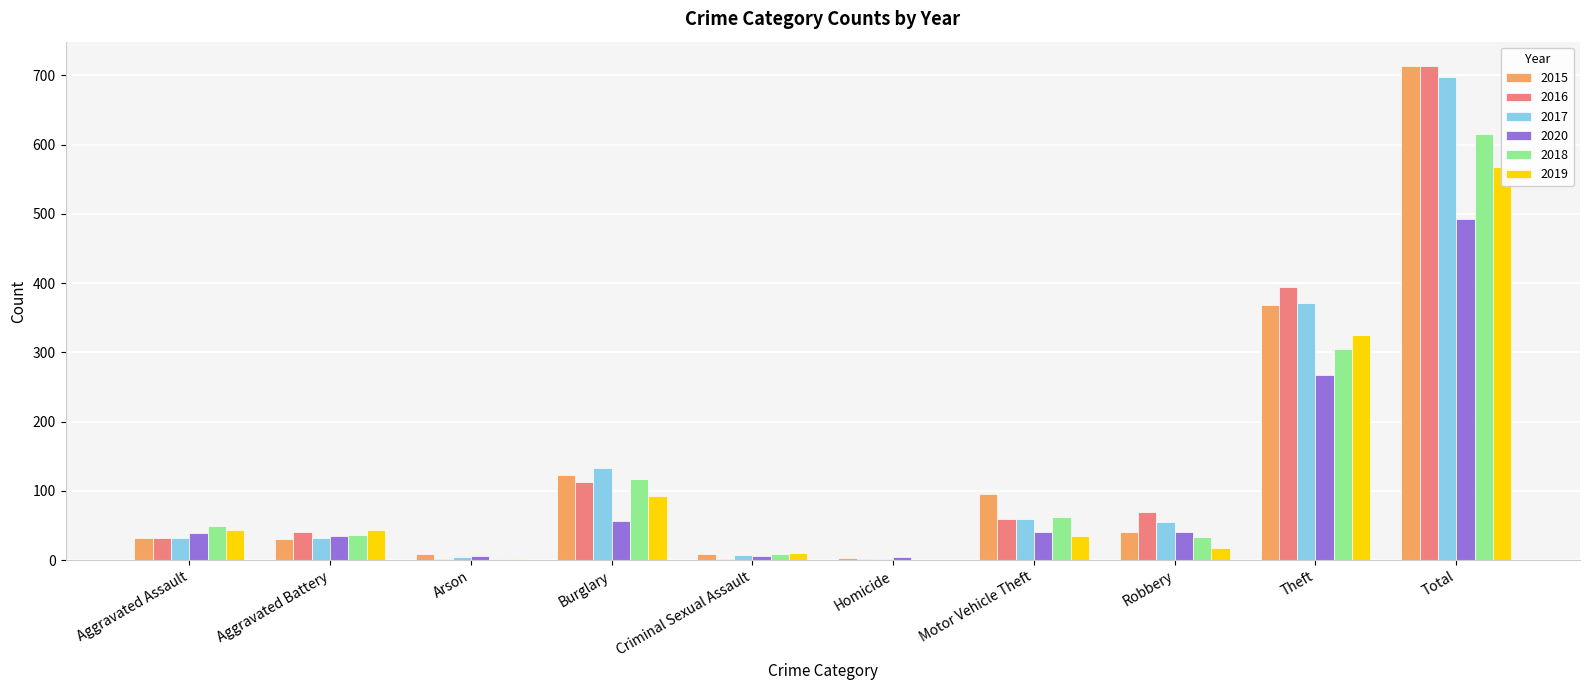

What are all the series names shown in the legend?

2015, 2016, 2017, 2020, 2018, 2019